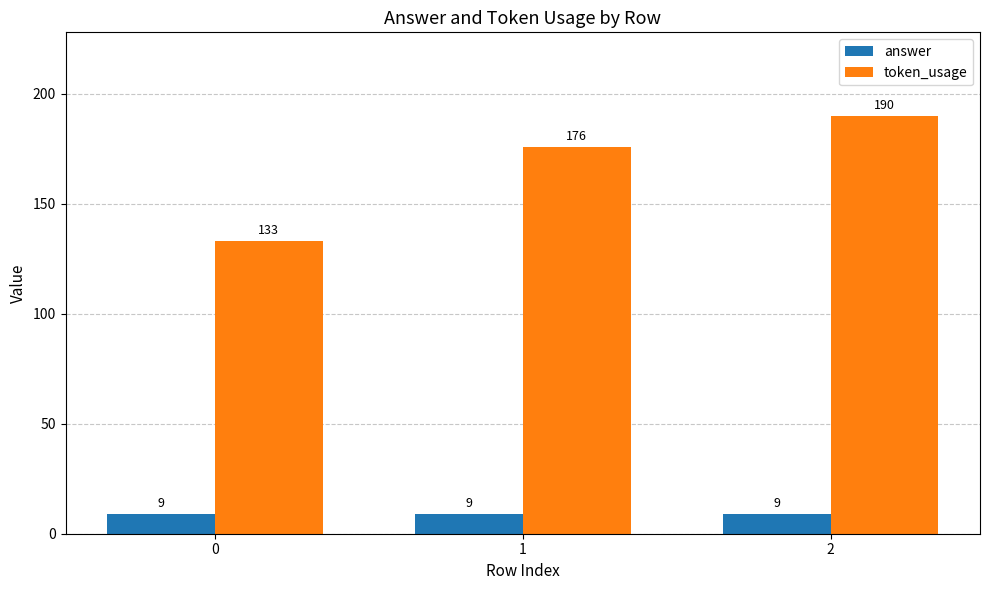

True or false: token_usage has a value of 94 at 1.

False